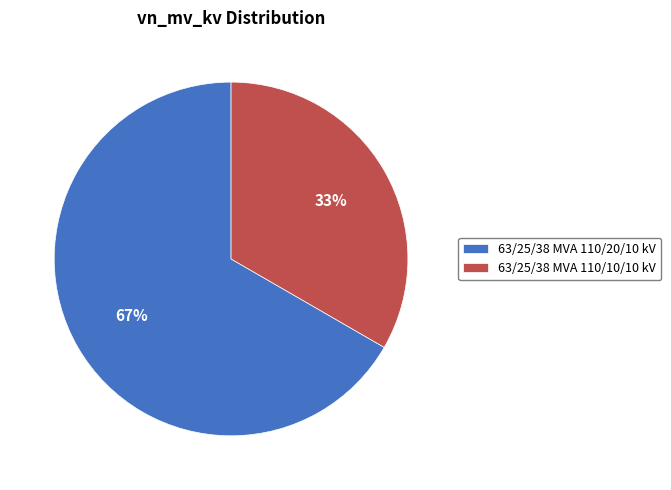

Between 63/25/38 MVA 110/20/10 kV and 63/25/38 MVA 110/10/10 kV, which is larger?

63/25/38 MVA 110/20/10 kV